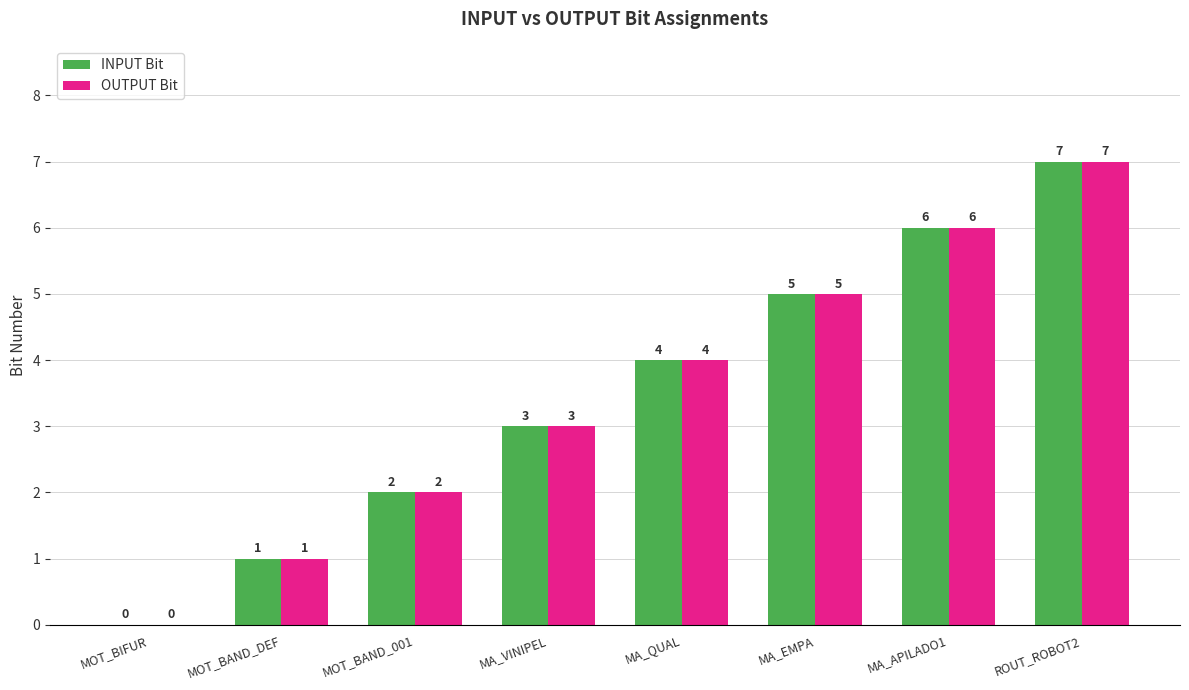

Count the INPUT Bit values in the range 2 to 6.

5